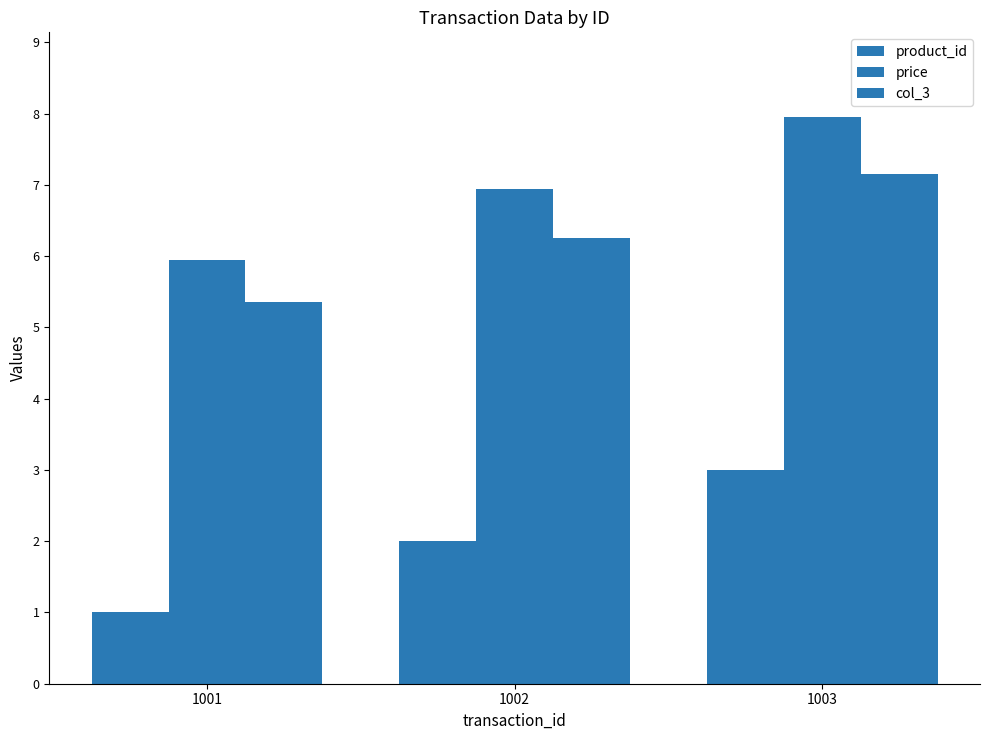

At which category does the chart reach its peak across all series?

1003